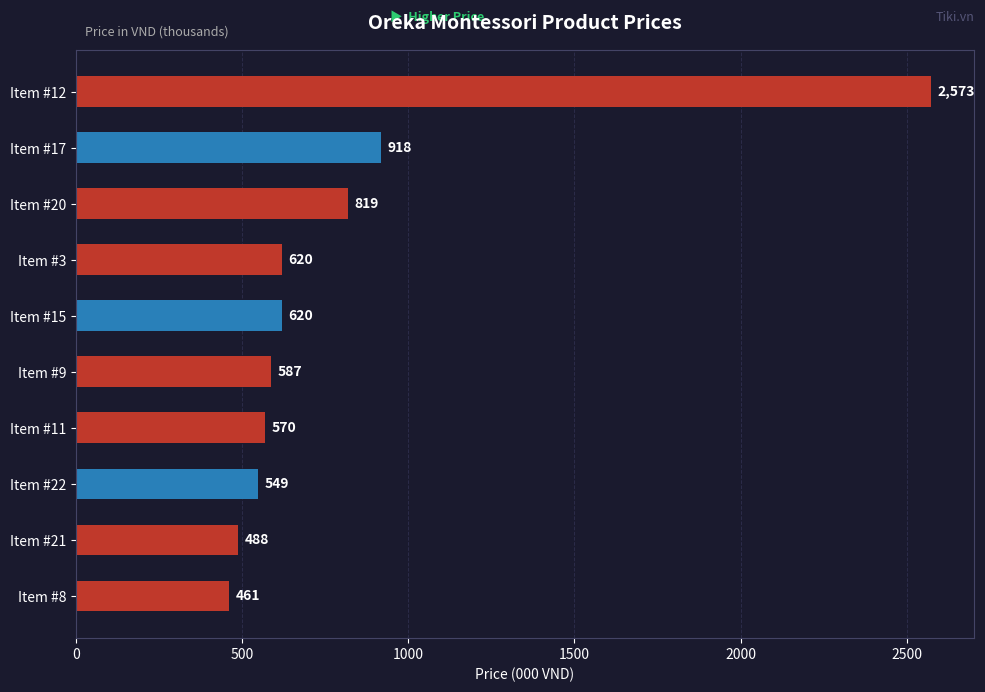

Approximately how many times larger is the value at Item #15 compared to Item #20?

0.8